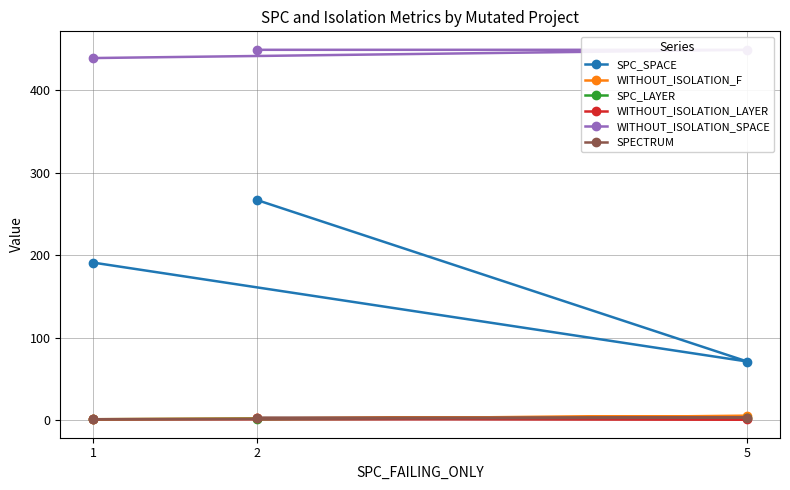

Count the WITHOUT_ISOLATION_LAYER values in the range 1 to 2.

3